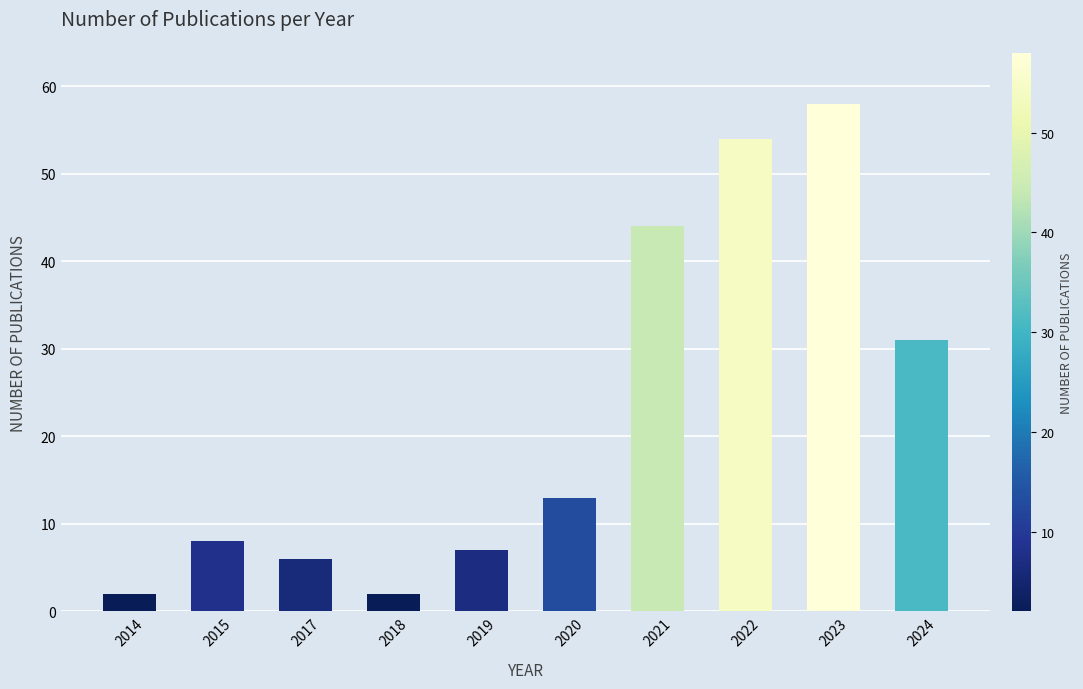

Count the number of data series in this chart.

1